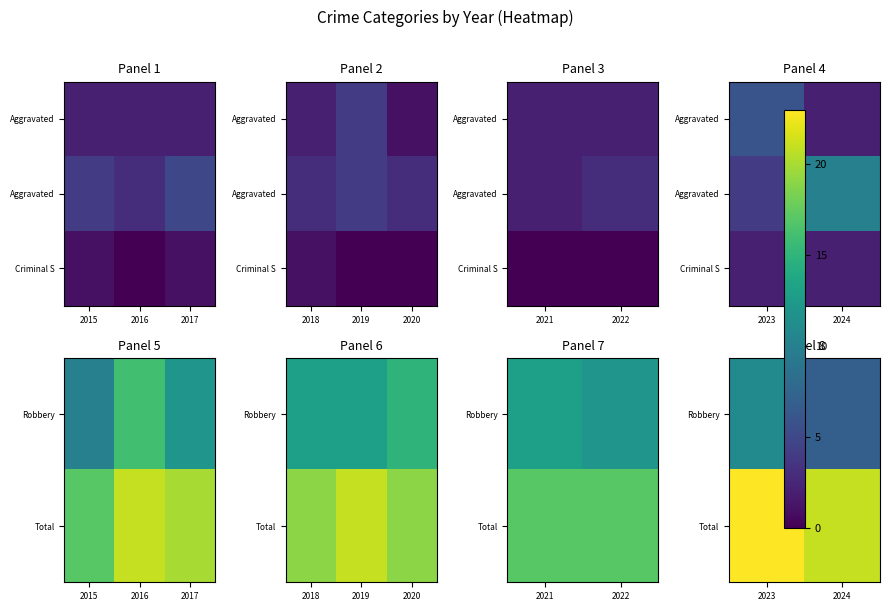

Is the value of Robbery at 2023 greater than the value of Total at 2024?

No